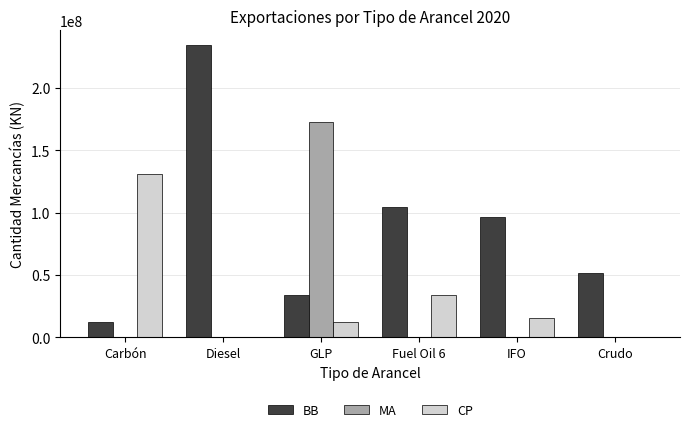

Are the bars horizontal?

No